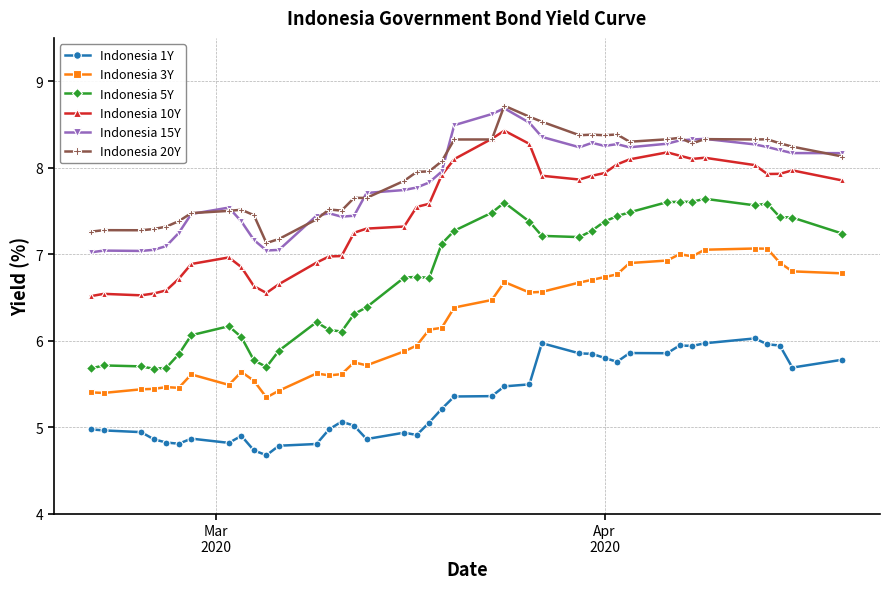

True or false: Indonesia 15Y and Indonesia 3Y intersect in this chart.

False